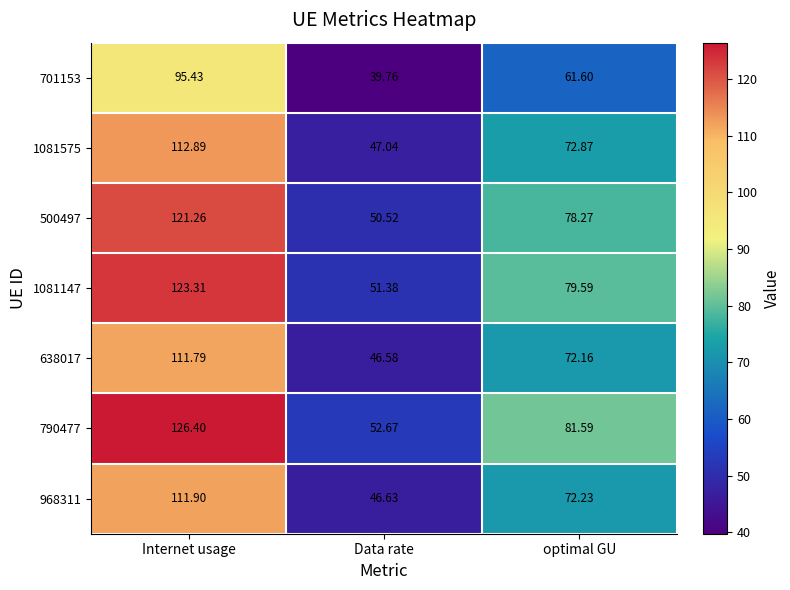

Which series has the largest total across all categories?

790477